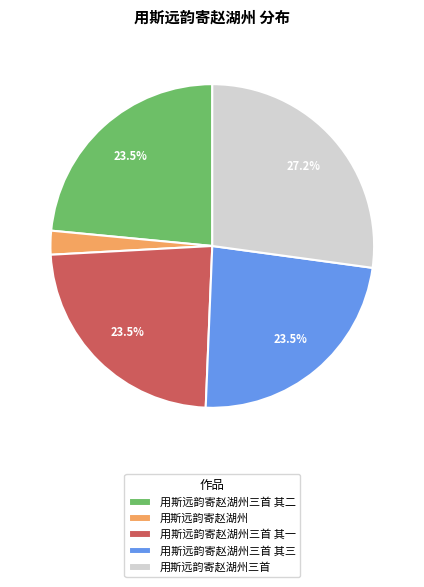

What is the largest slice in the pie chart?

用斯远韵寄赵湖州三首